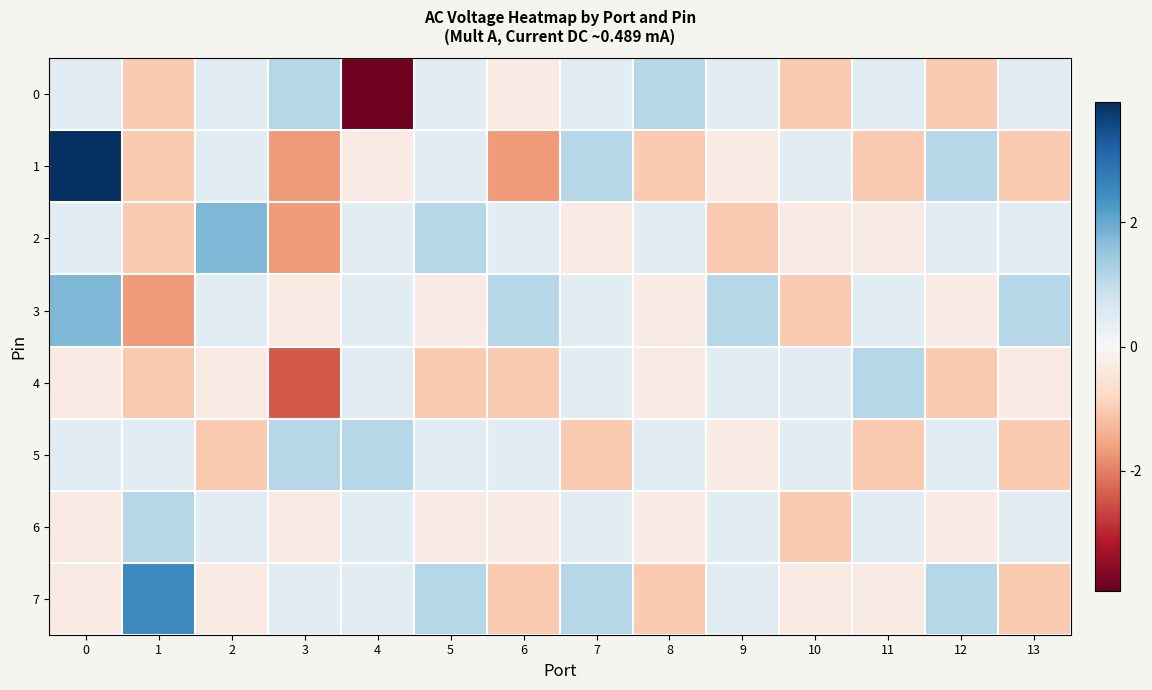

List the series in order of their peak value, highest first.

1, 7, 2, 3, 0, 4, 5, 6